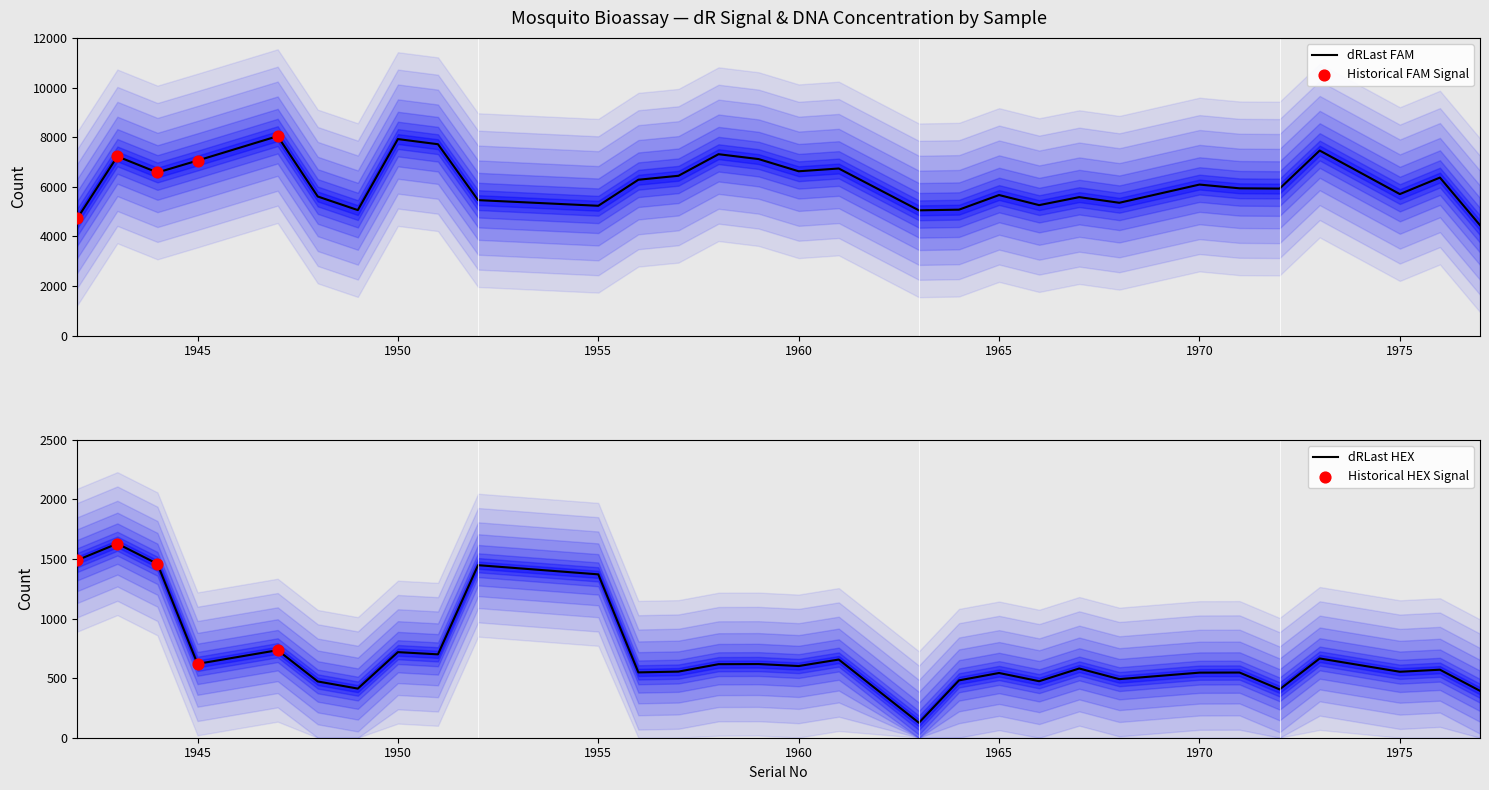

Which series reaches the minimum Y coordinate?

dRLast HEX